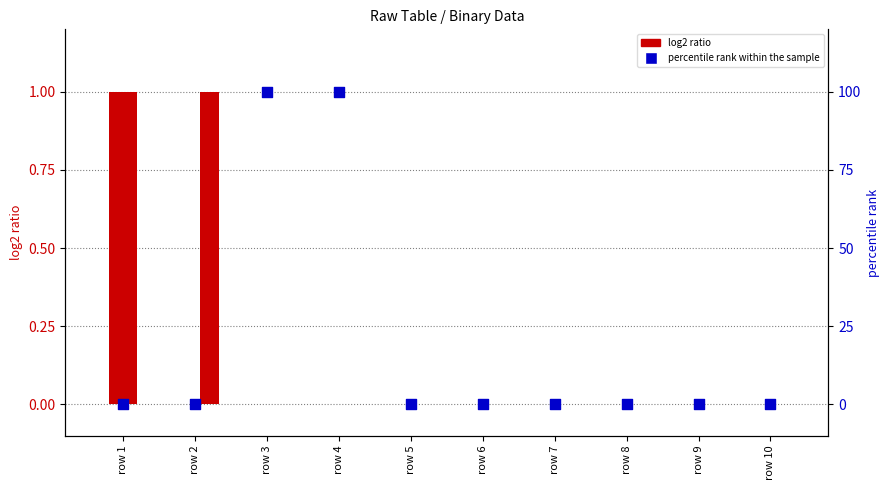

Which series has the largest Y range (max minus min)?

col 3